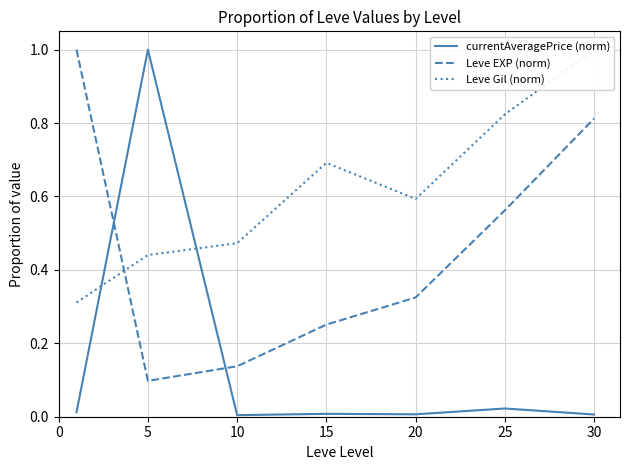

At which category does Leve EXP (norm) reach its first local valley?

5